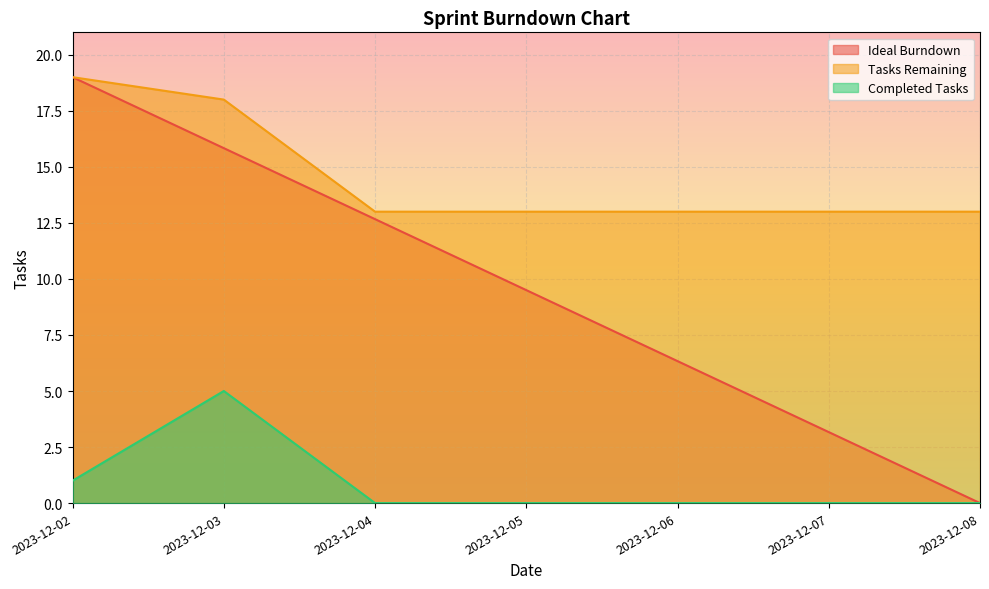

True or false: Tasks Remaining and Completed Tasks cross at least once.

False